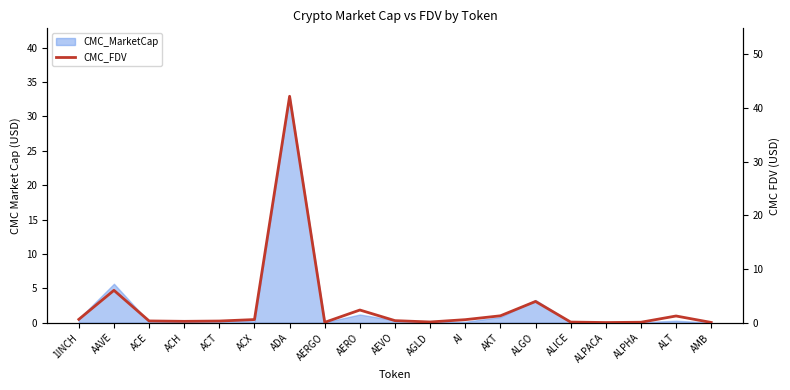

Rank the categories by value from lowest to highest.

ALPACA, AMB, AERGO, ALPHA, ALICE, AGLD, ACH, ACT, ACE, AEVO, AI, ACX, 1INCH, ALT, AKT, AERO, ALGO, AAVE, ADA